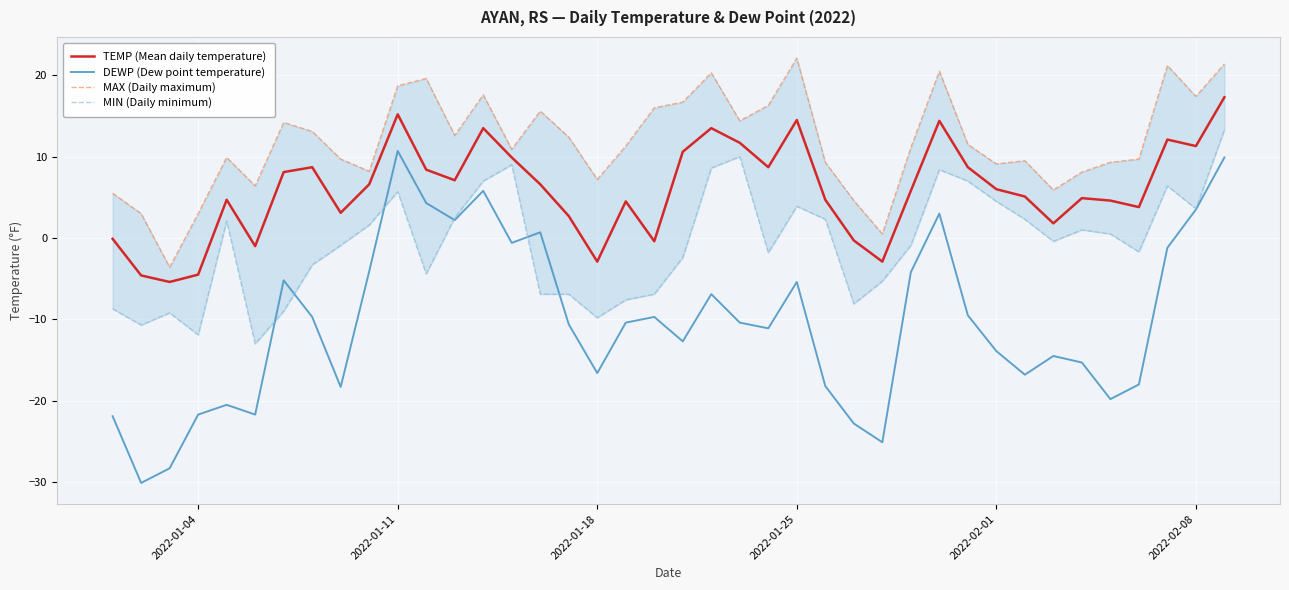

Which series ends up on top after the final intersection of DEWP (Dew point temperature) and MIN (Daily minimum)?

MIN (Daily minimum)